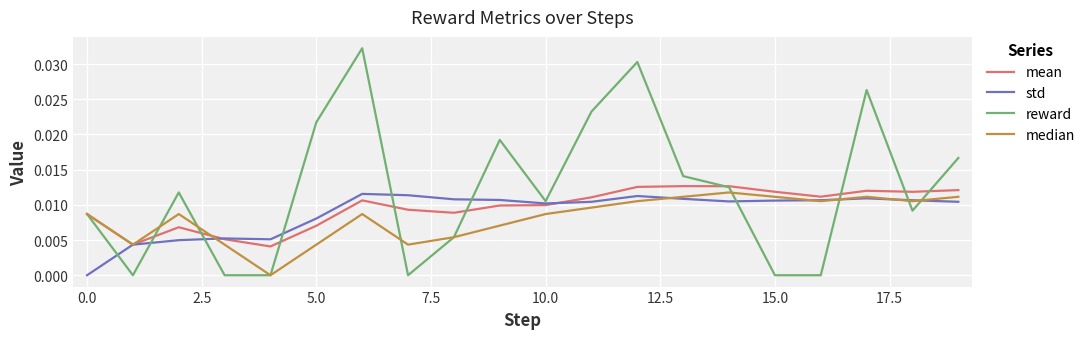

Rank the series by their average value, from lowest to highest.

median, std, mean, reward